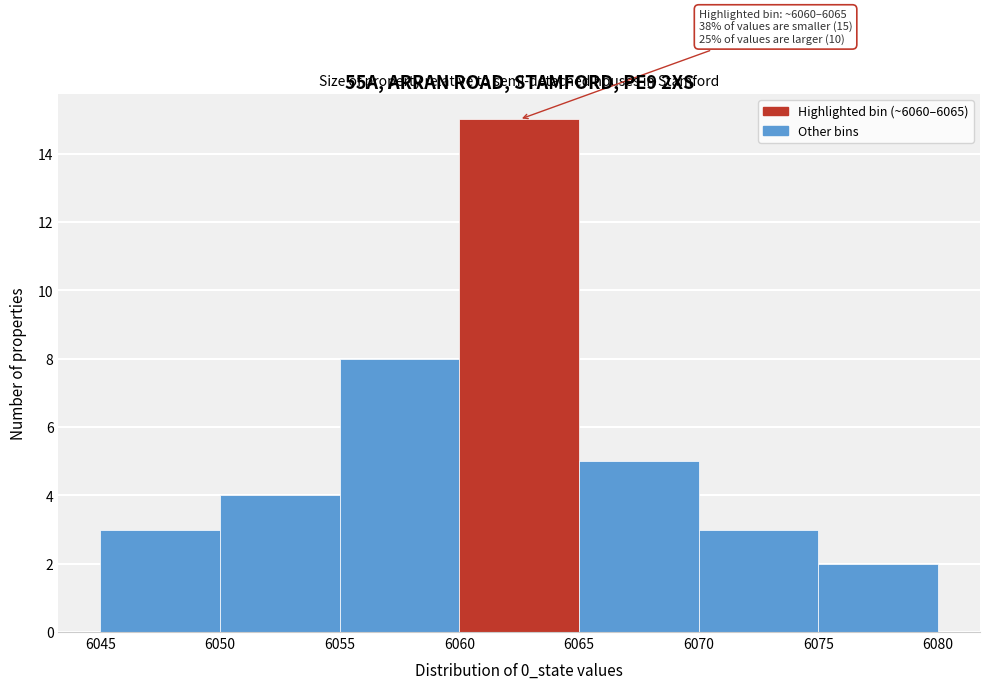

Which range on the x-axis has the tallest bar?

6060 to 6065